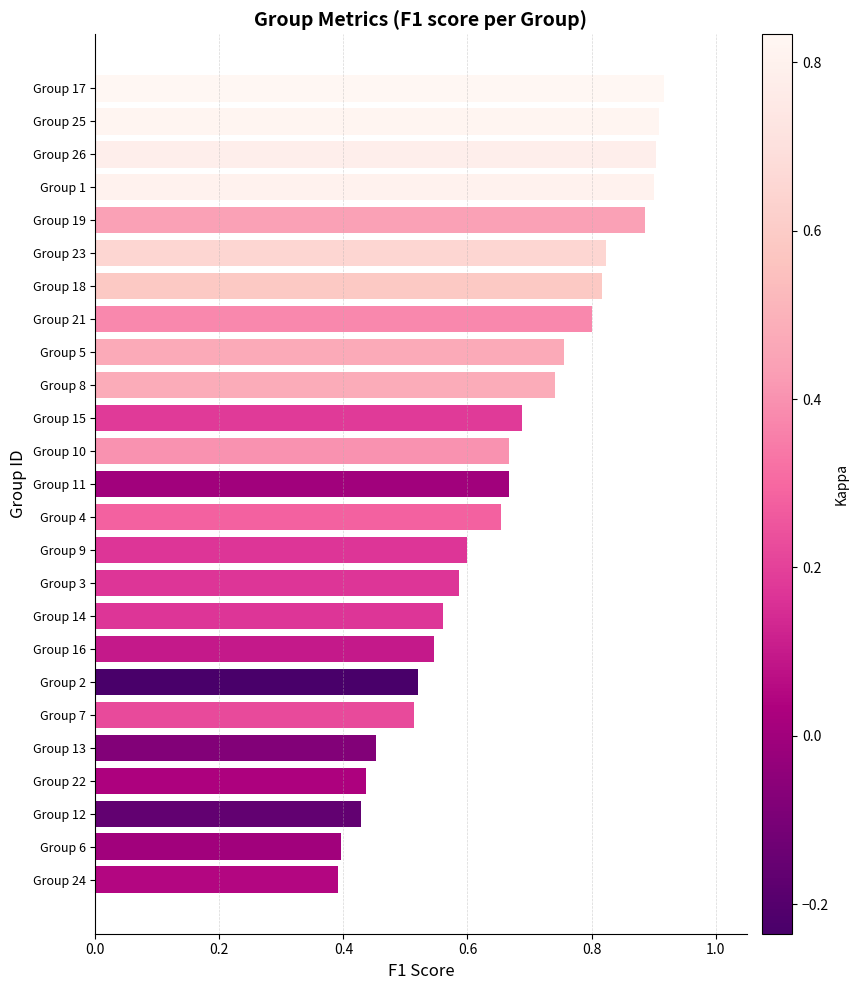

What is the sum of the values at Group 13 and Group 23?

1.3